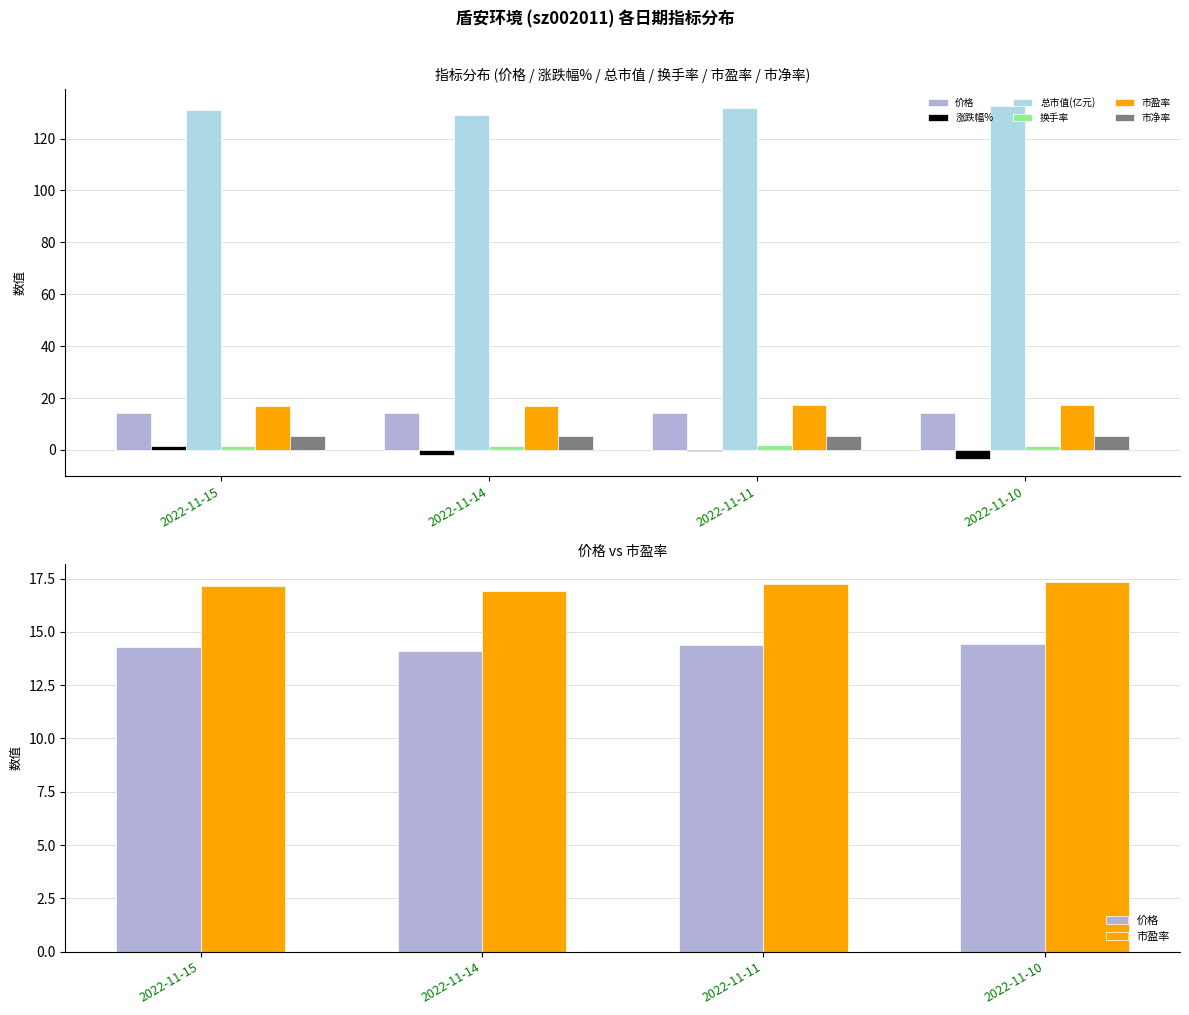

Which series has the largest range (max minus min)?

涨跌幅%